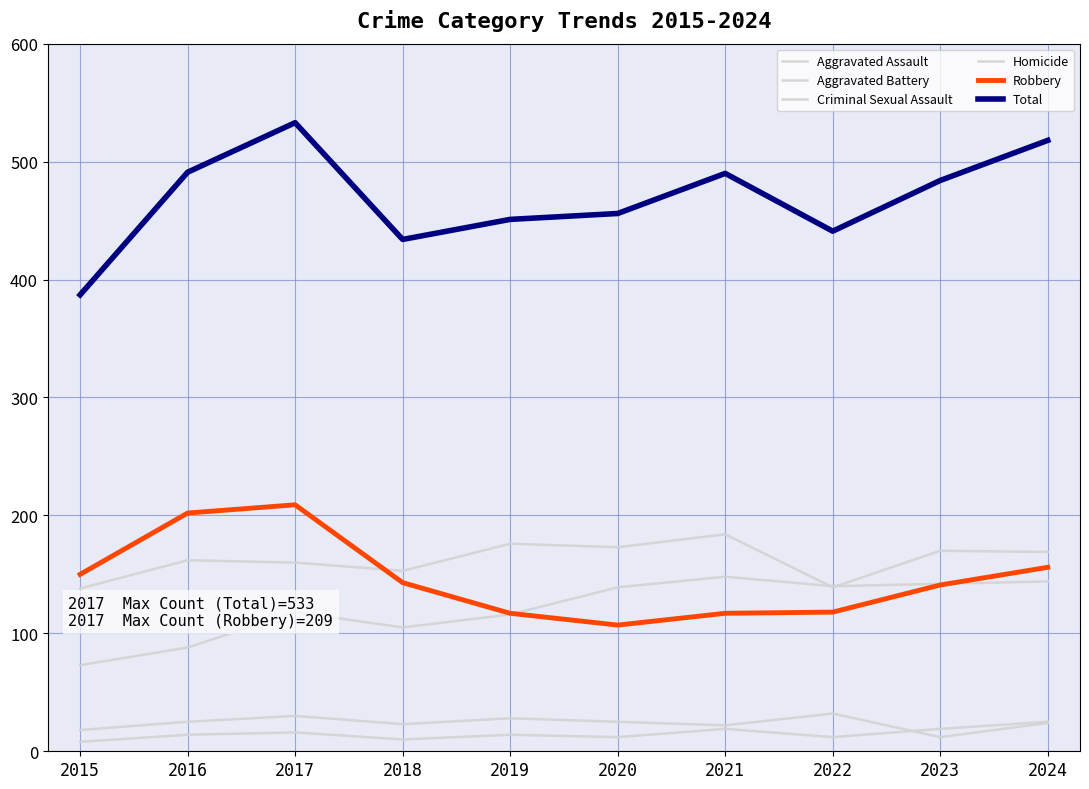

Rank the categories by Aggravated Assault value from highest to lowest.

2021, 2024, 2023, 2022, 2020, 2017, 2019, 2018, 2016, 2015